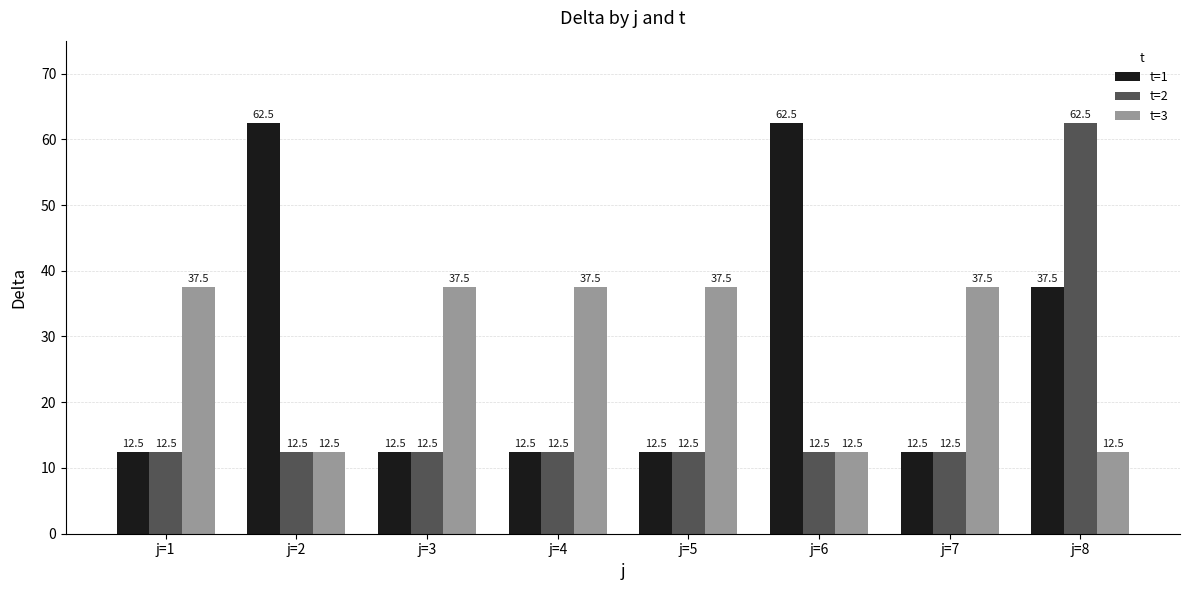

Count the number of categories in the chart.

8